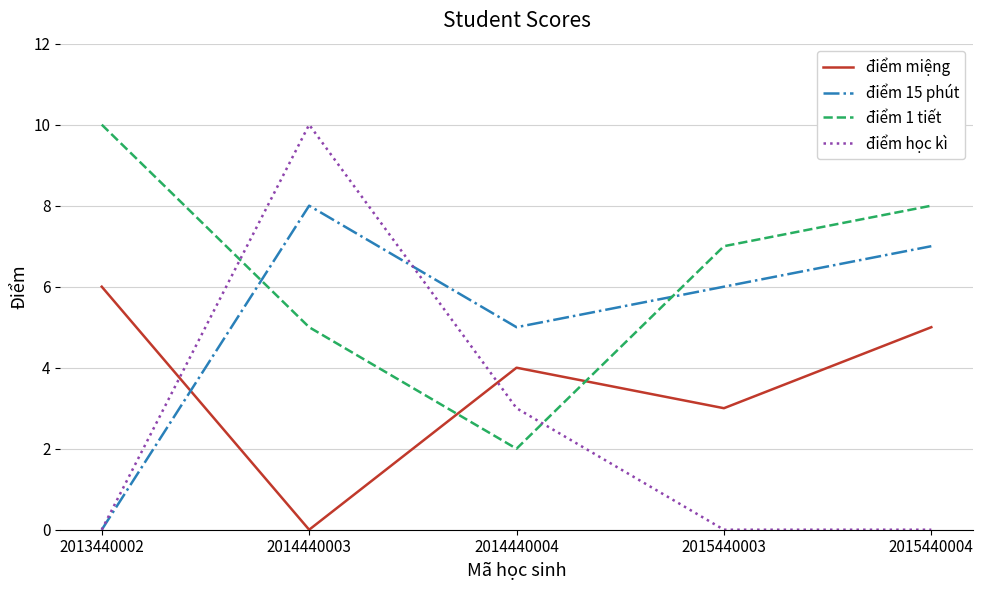

Which category has the highest value in the điểm 1 tiết series?

2013440002